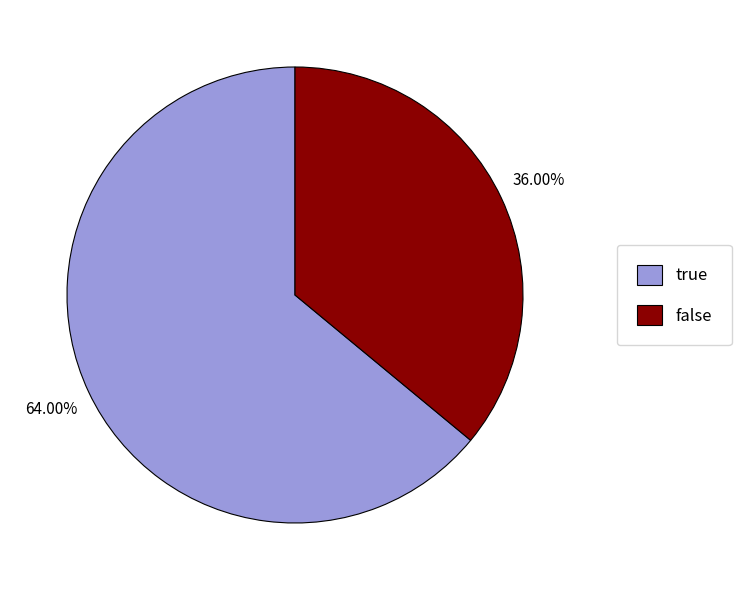

What percentage is NOT represented by true?

36.0%